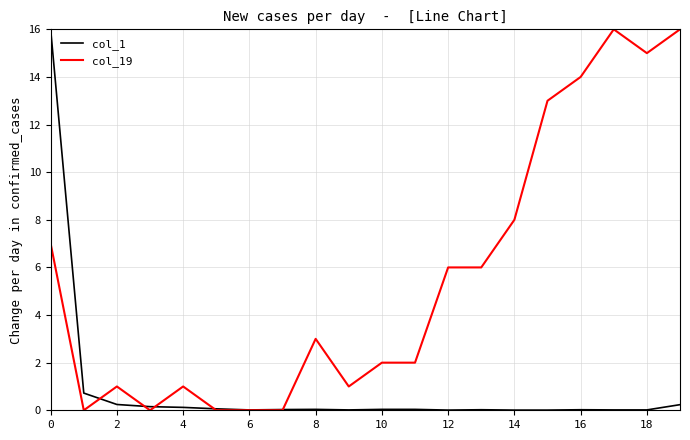

How many lines are shown in the chart?

2